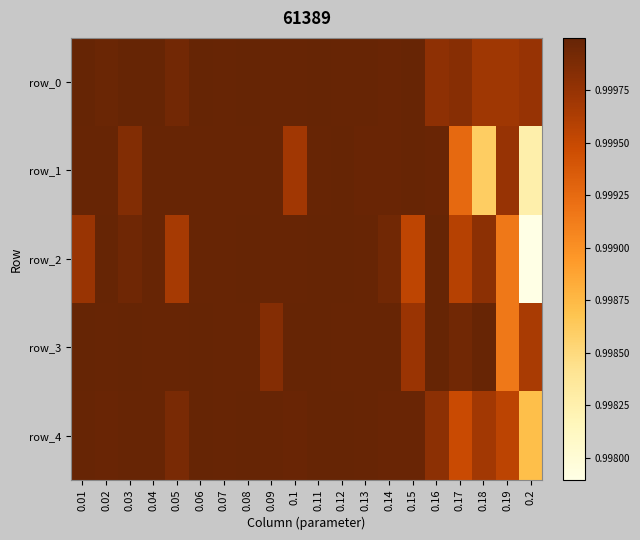

Which series has the widest spread of values?

row_2